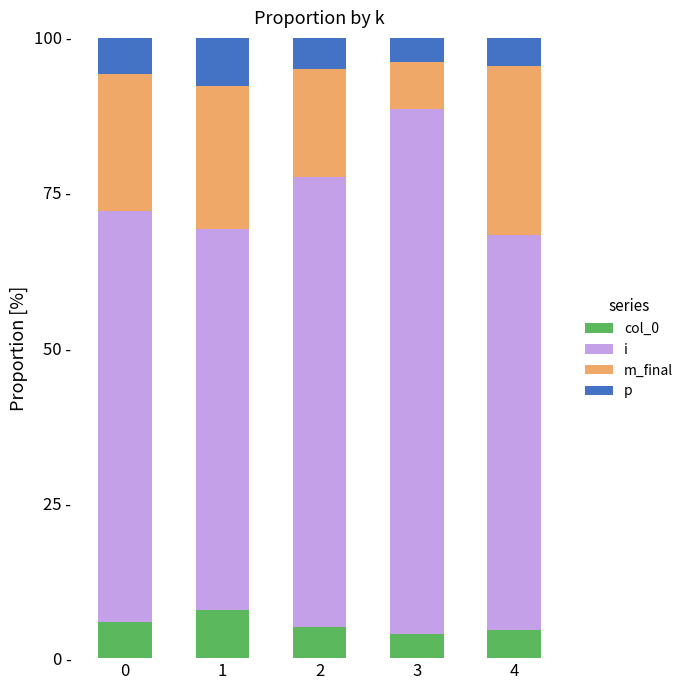

What are all the series names shown in the legend?

col_0, i, m_final, p